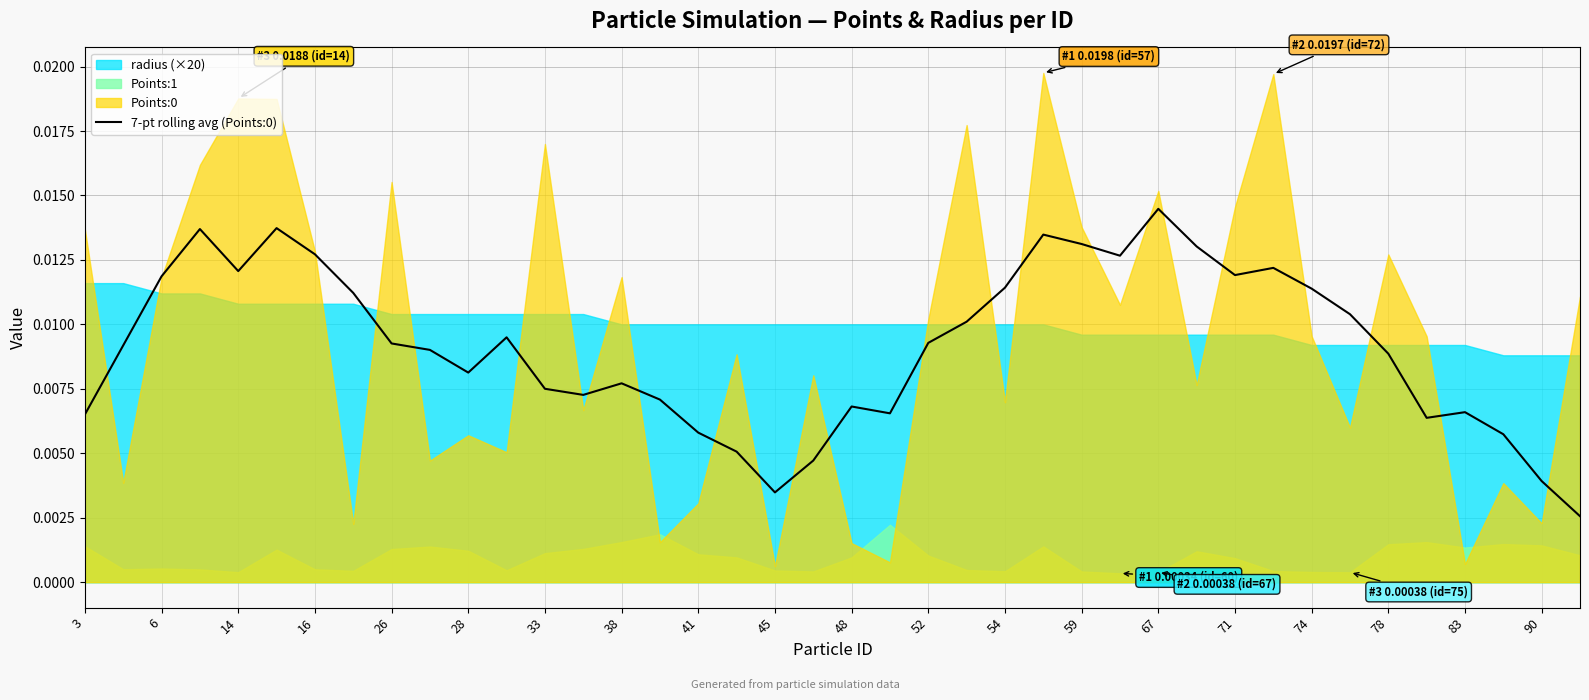

How many points are higher than both their immediate neighbors (excluding endpoints)?

9